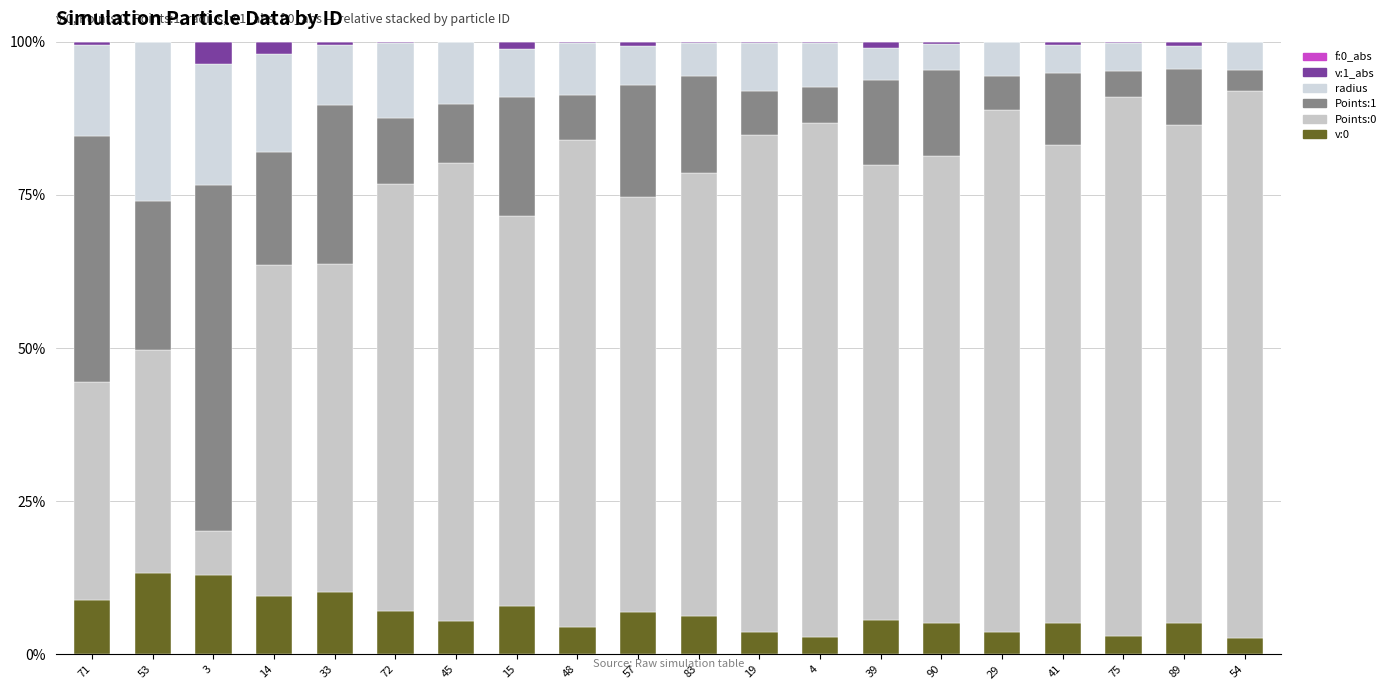

Are the bars grouped side by side (vs. stacked)?

No